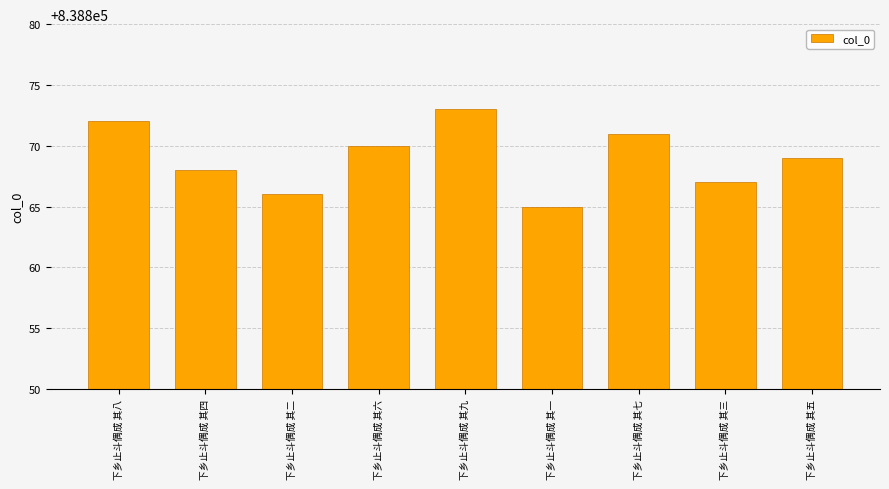

Rank the categories by value from lowest to highest.

下乡止斗偶成 其一, 下乡止斗偶成 其二, 下乡止斗偶成 其三, 下乡止斗偶成 其四, 下乡止斗偶成 其五, 下乡止斗偶成 其六, 下乡止斗偶成 其七, 下乡止斗偶成 其八, 下乡止斗偶成 其九